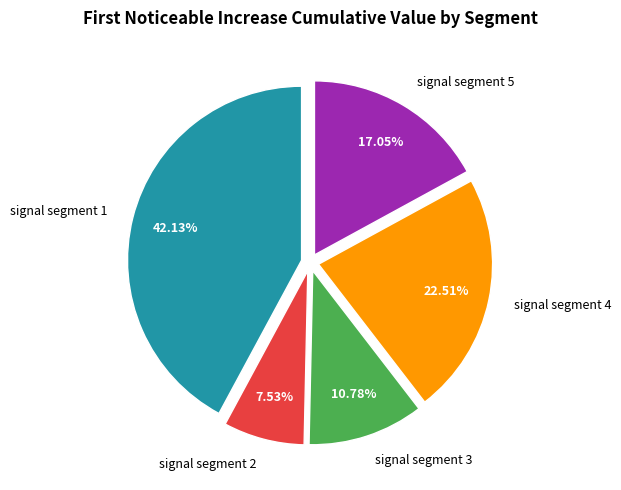

To the nearest percent, what portion does signal segment 3 represent?

11%